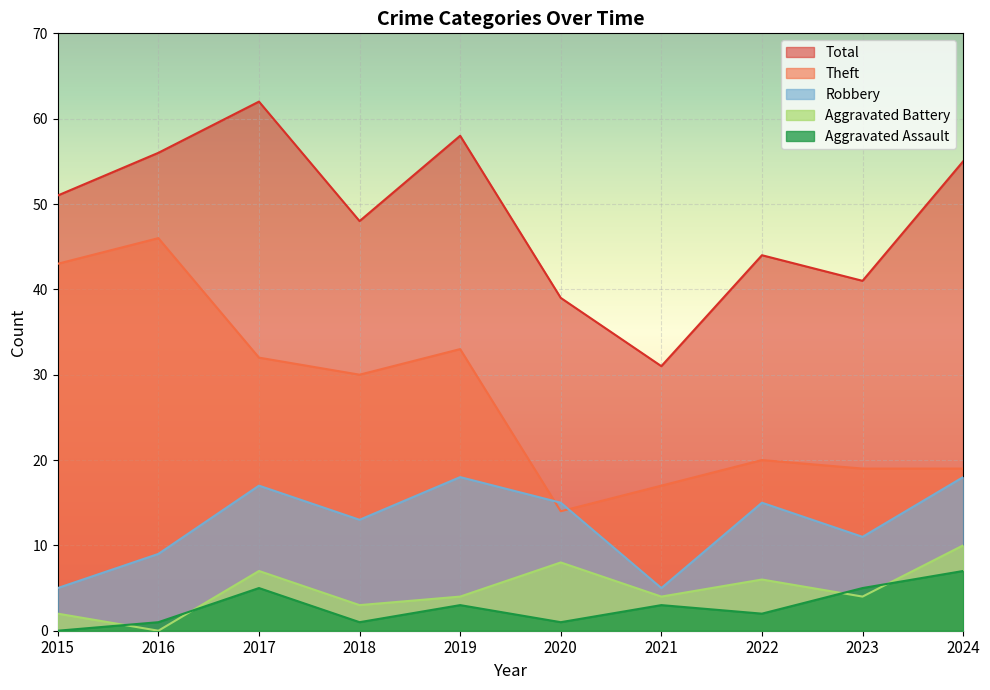

What is the average value of the Total series?

48